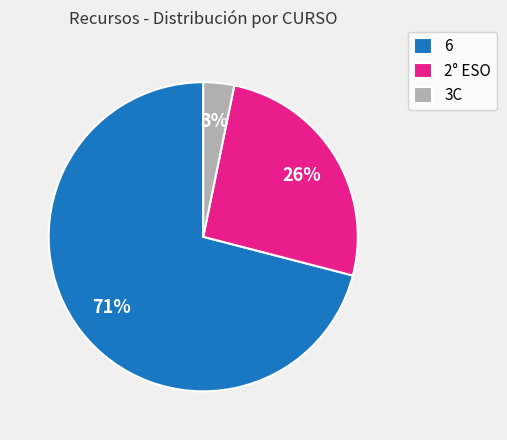

To the nearest percent, what is the combined percentage of 6 and 2° ESO?

97%